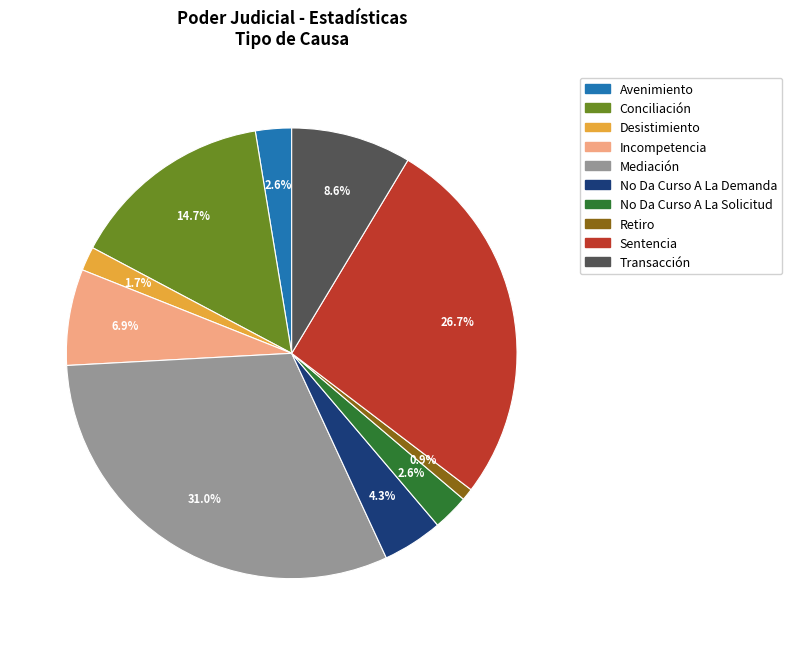

Between Incompetencia and No Da Curso A La Solicitud, which is larger?

Incompetencia